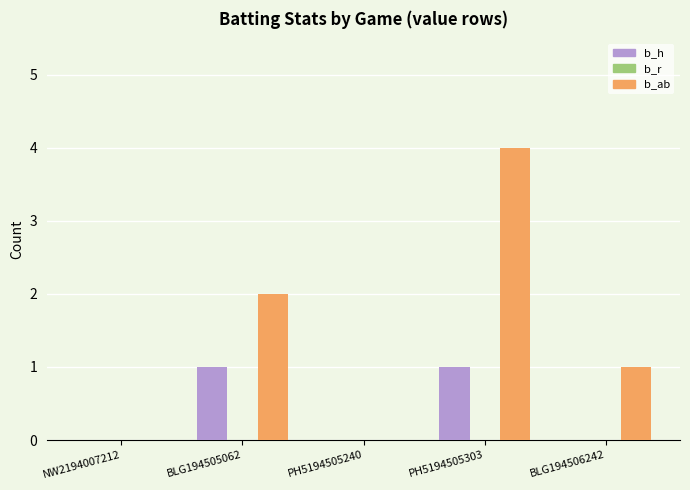

Which series has the largest range (max minus min)?

b_ab